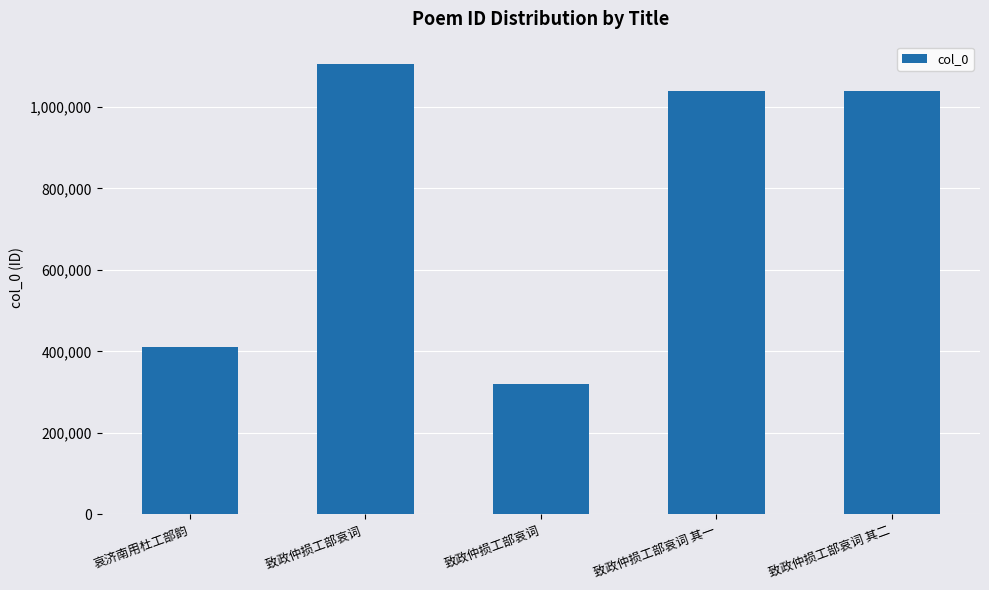

Is it true that the value at 哀济南用杜工部韵 is 411380?

True